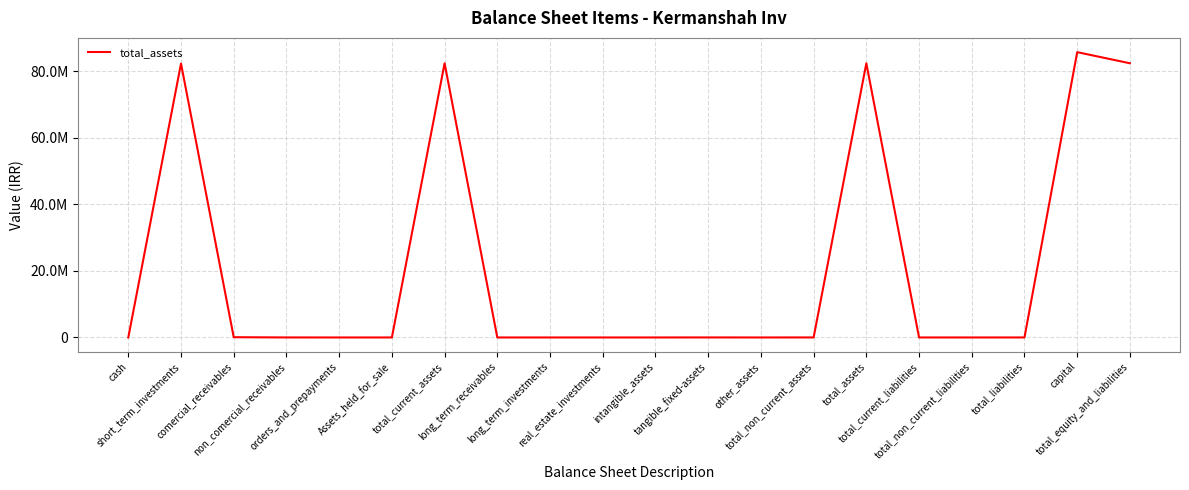

What is the sum of the values at short_term_investments and non_comercial_receivables?

82262329